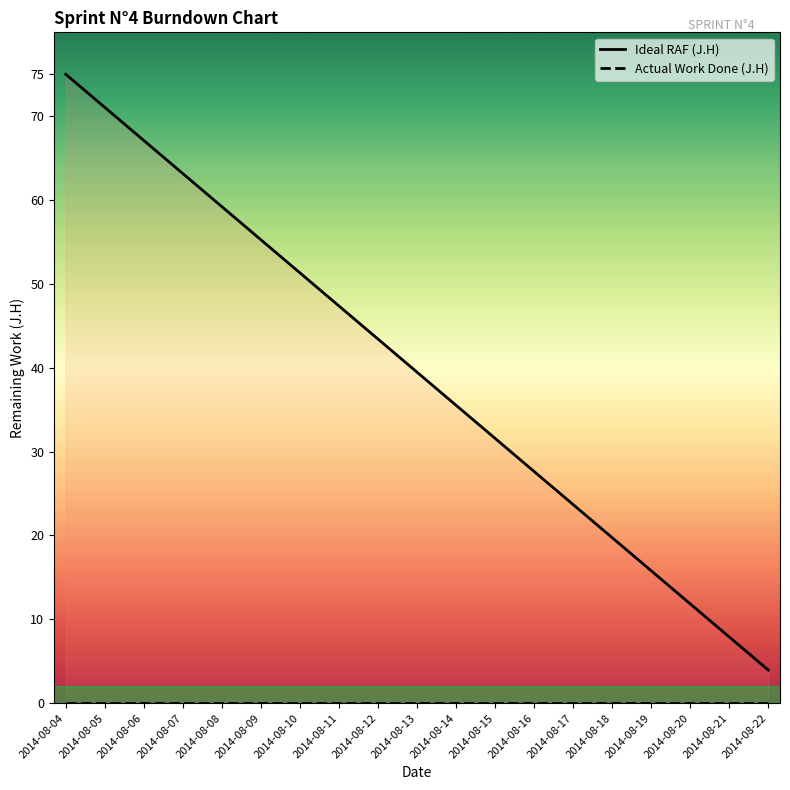

True or false: Ideal RAF (J.H) and Actual Work Done (J.H) cross at least once.

False